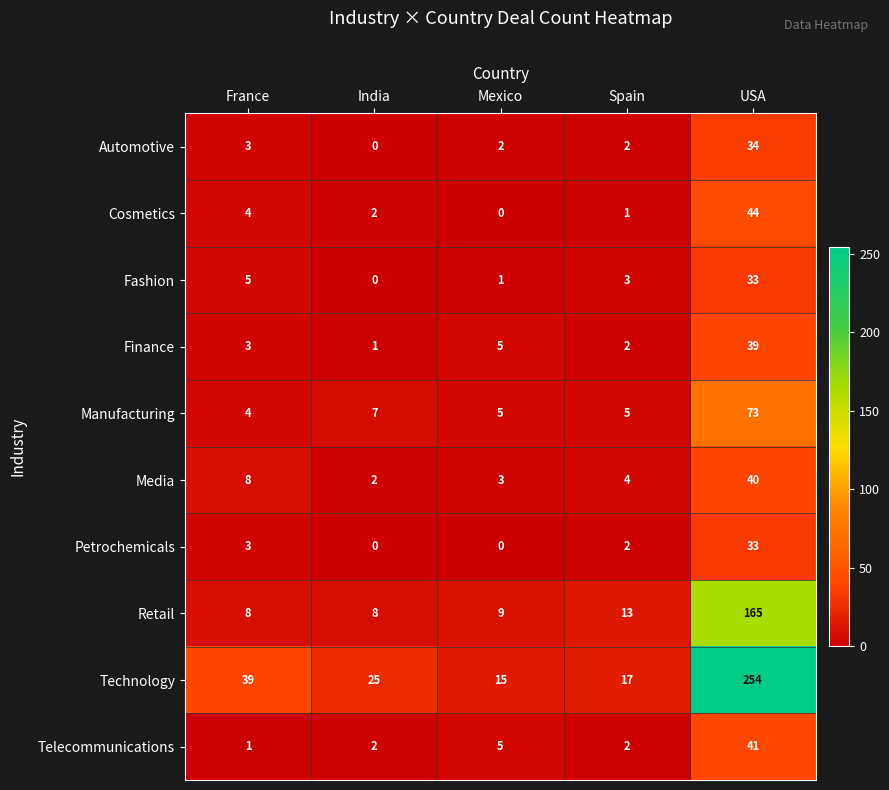

What is the difference between the maximum and minimum values in the Fashion series?

33